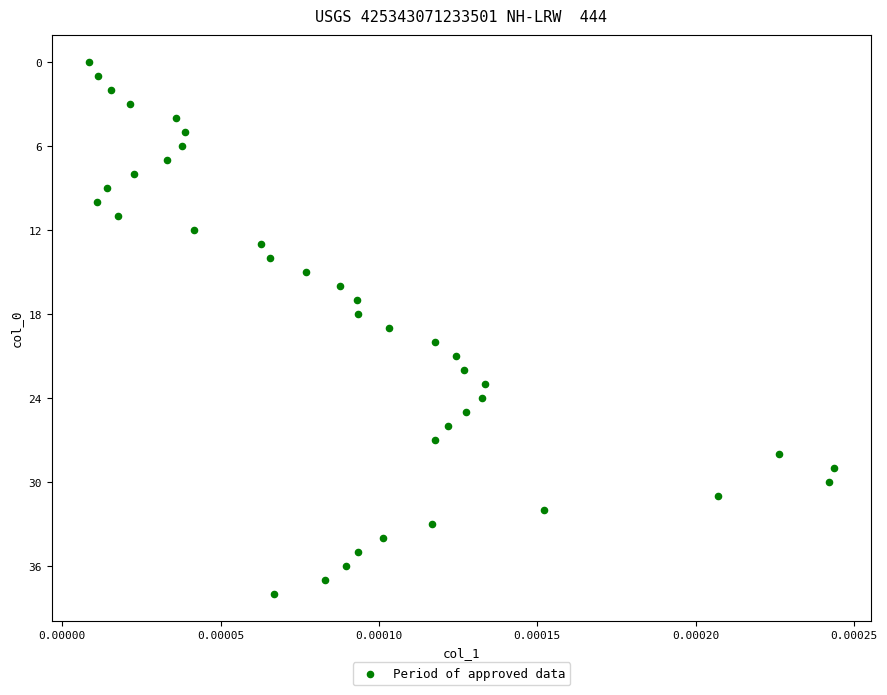

What is the range of Y values (max minus min)?

38